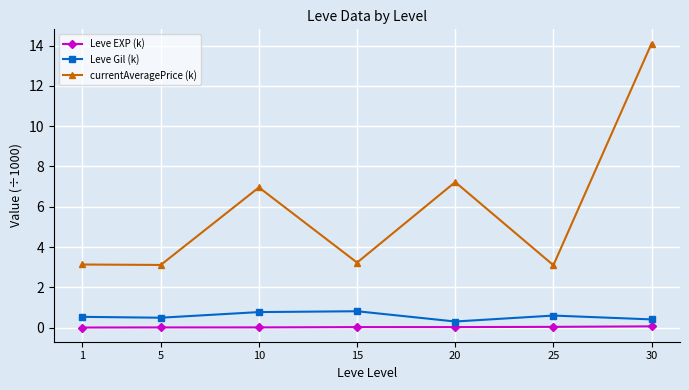

True or false: Leve Gil (k) has a value of 0.4 at 30.

True